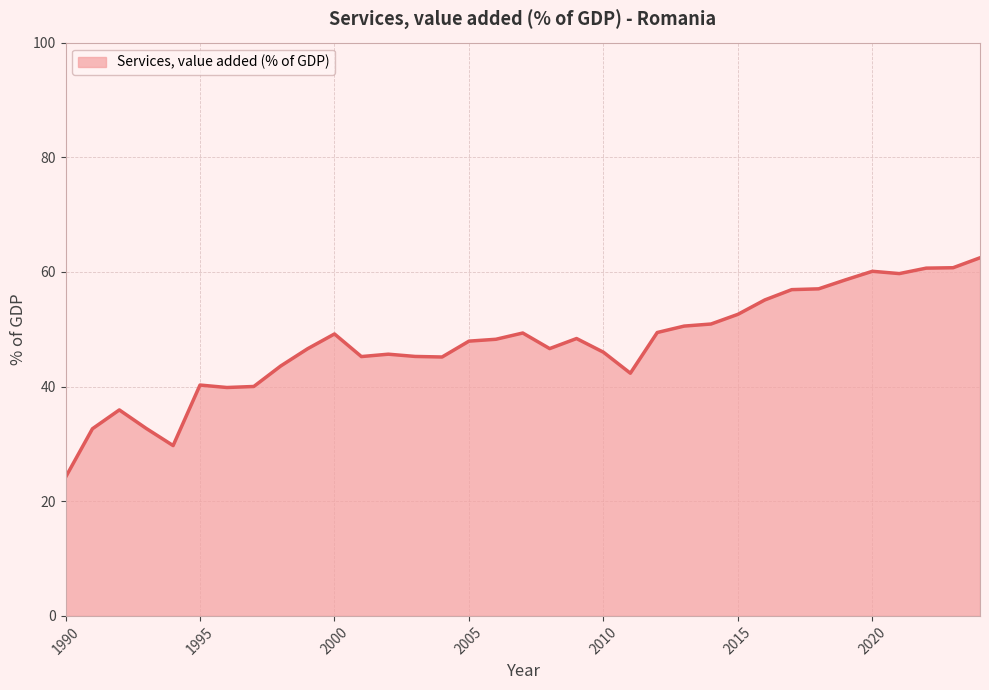

What is the maximum value shown in the chart?

62.5